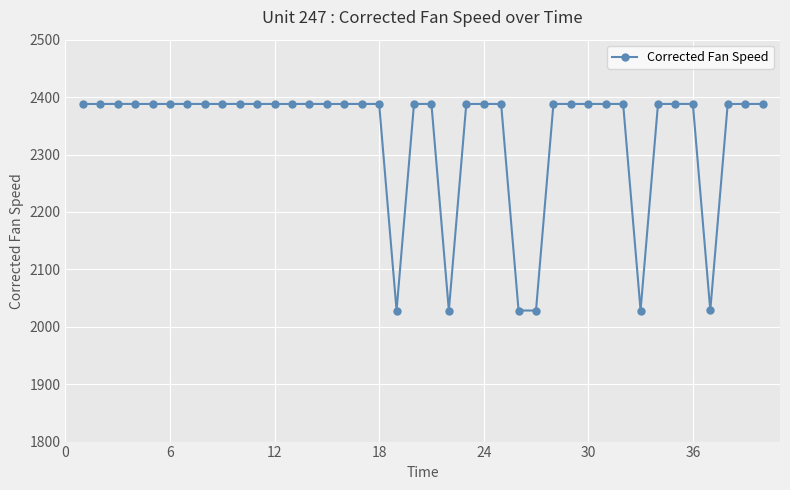

What is the smallest value displayed?

2028.2